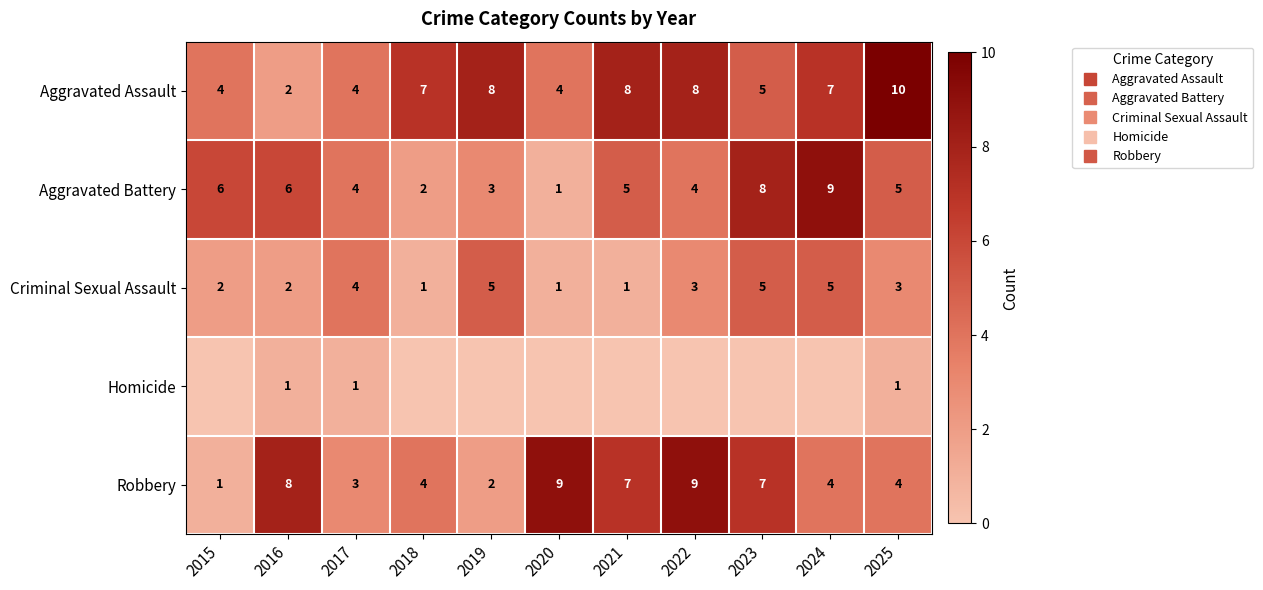

The Homicide series shows 0 at 2023. True or false?

True